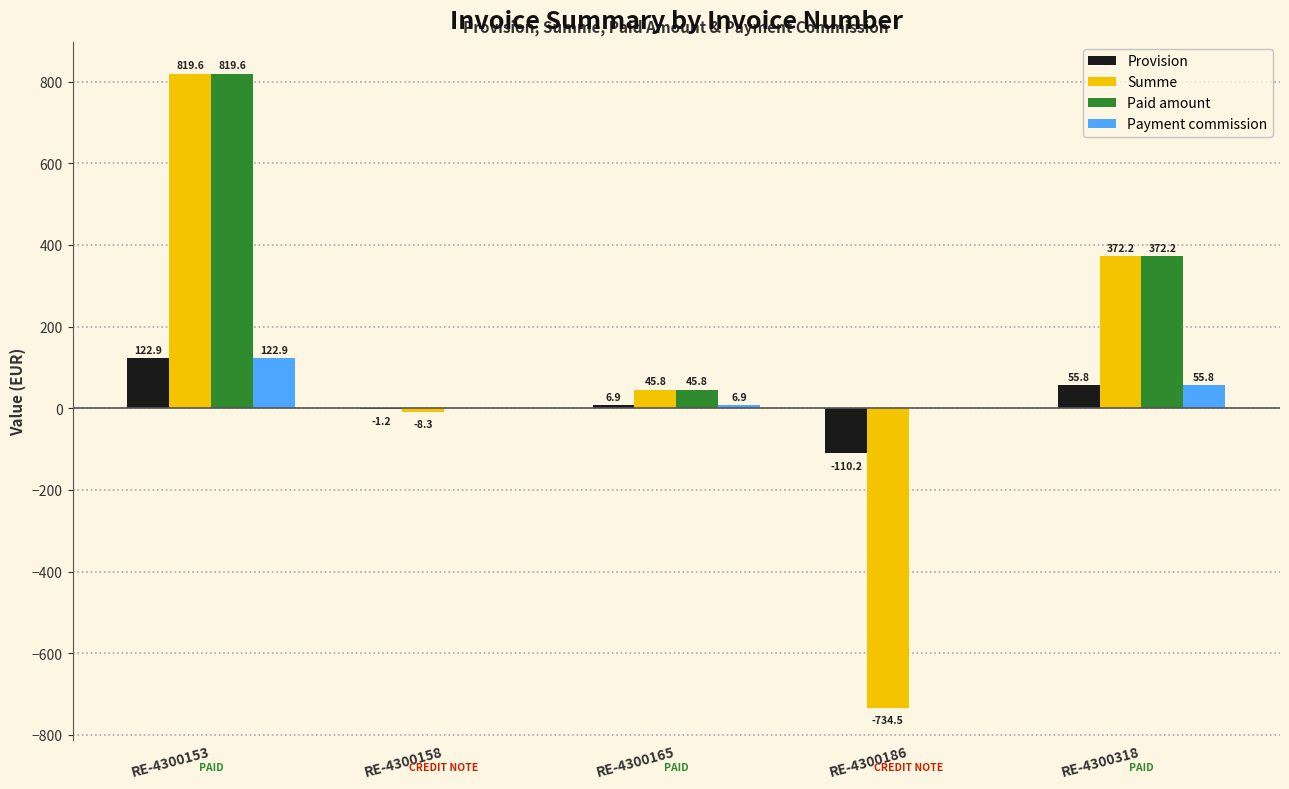

Is the value of Provision at RE-4300158 greater than the value of Paid amount at RE-4300186?

No